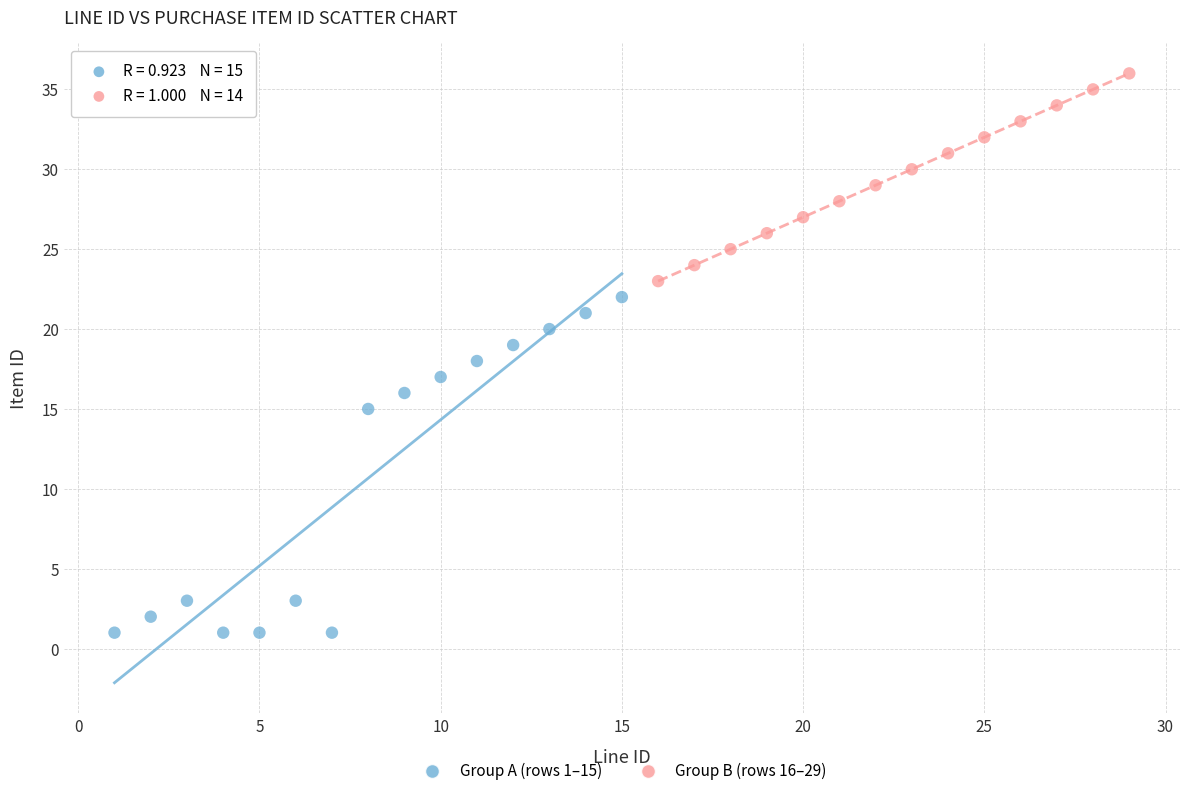

Which series contains the highest Y value?

Group B (rows 16–29)